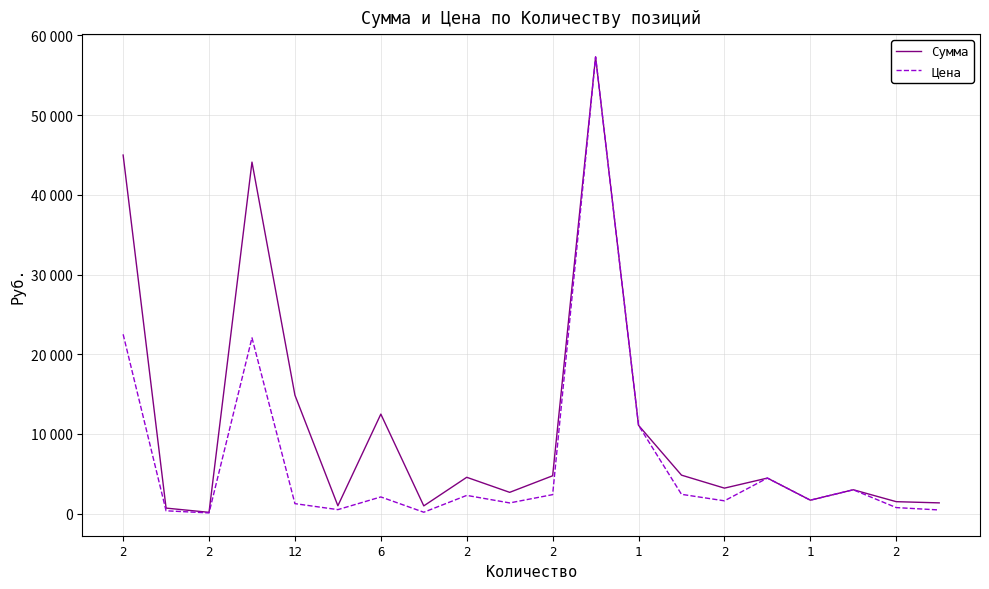

Does the chart display data point markers on the line(s)?

No